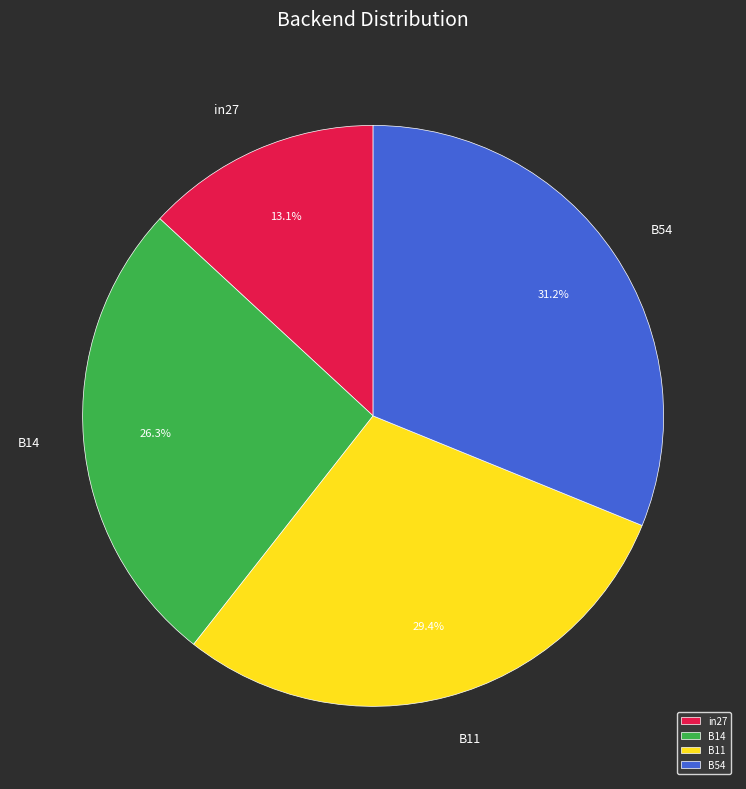

What is the largest slice in the pie chart?

B54